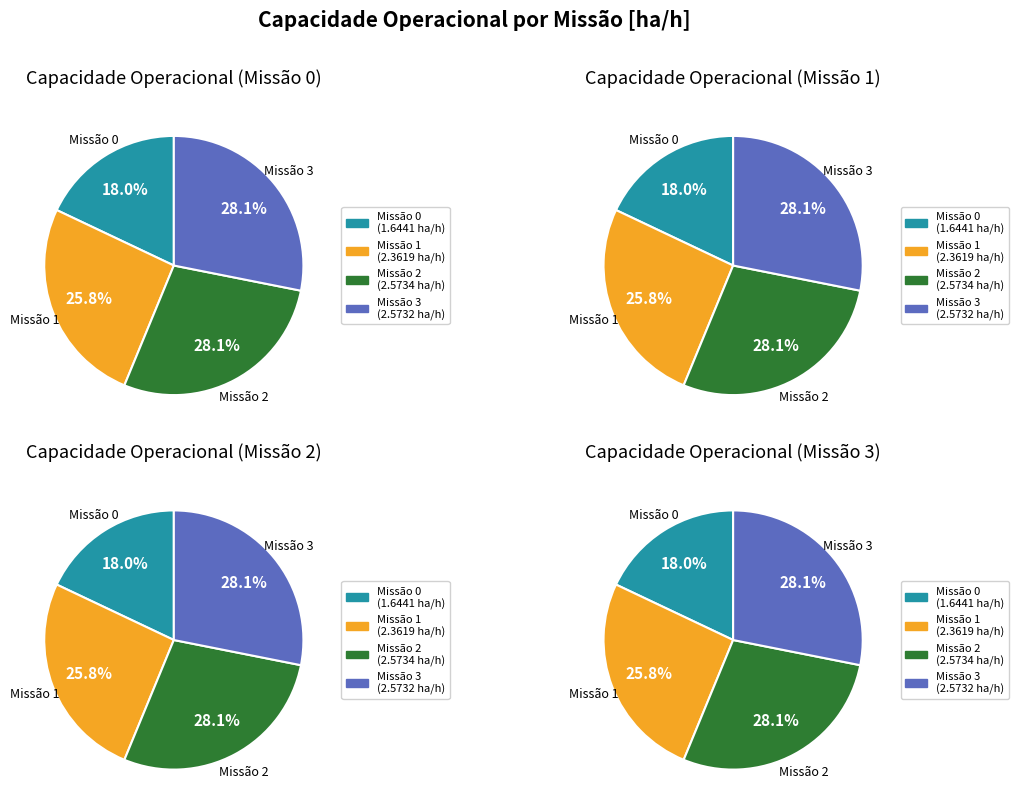

To the nearest percent, what is the average slice percentage?

25%